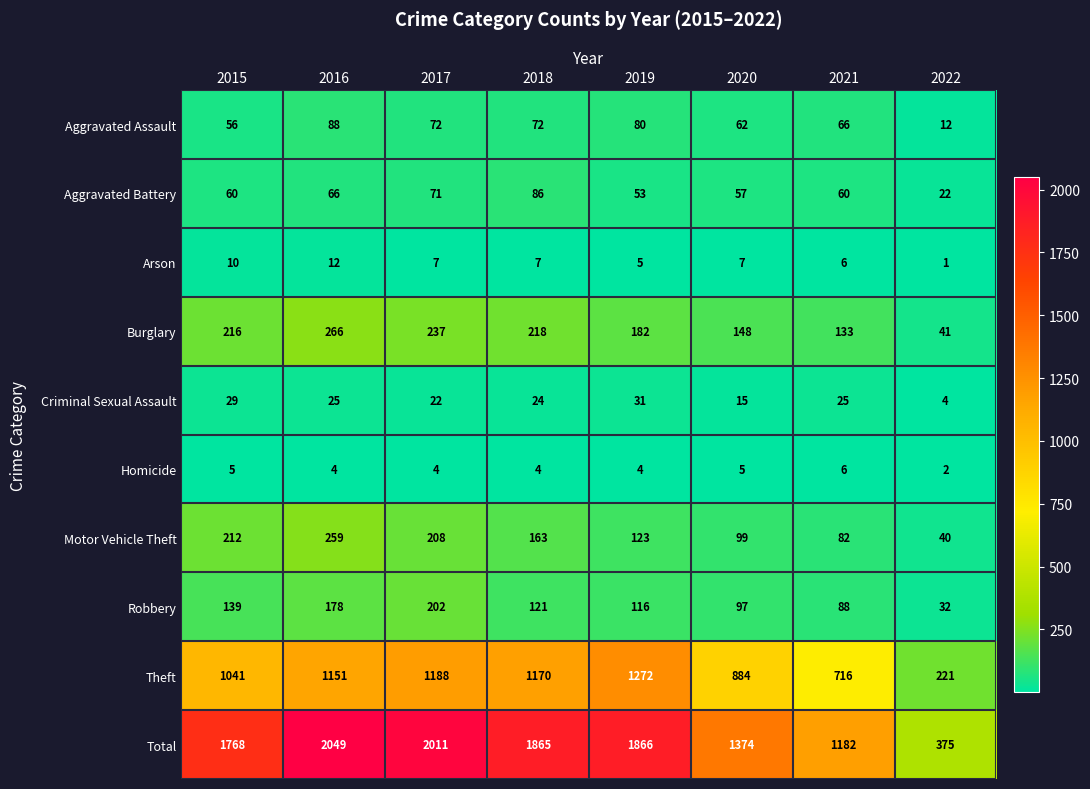

What is the sum of all Homicide values?

34